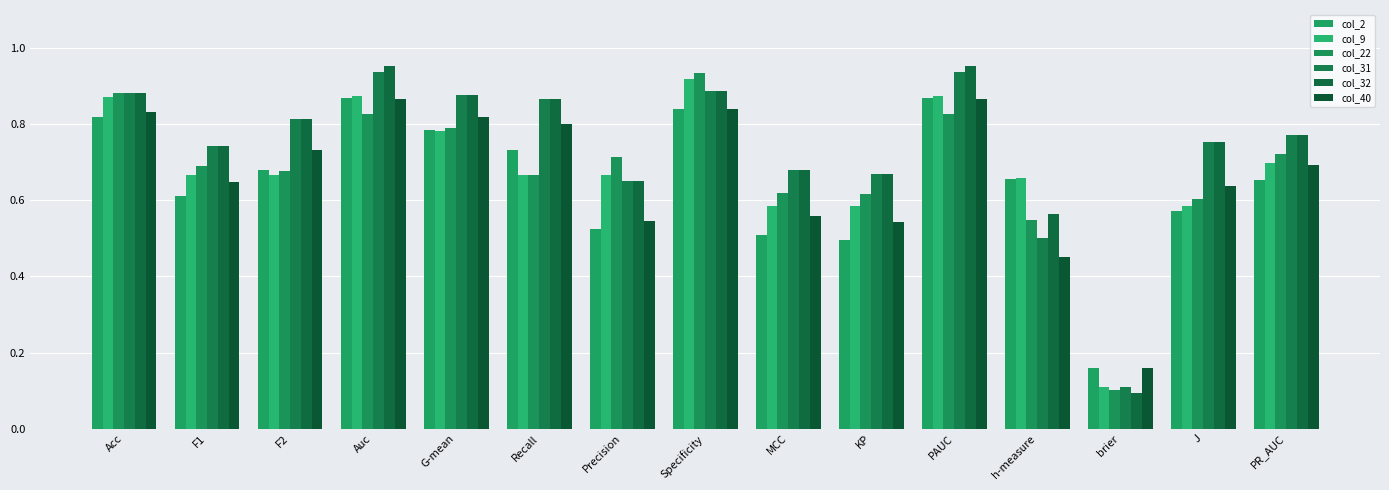

What is the average value of the col_9 series?

0.7